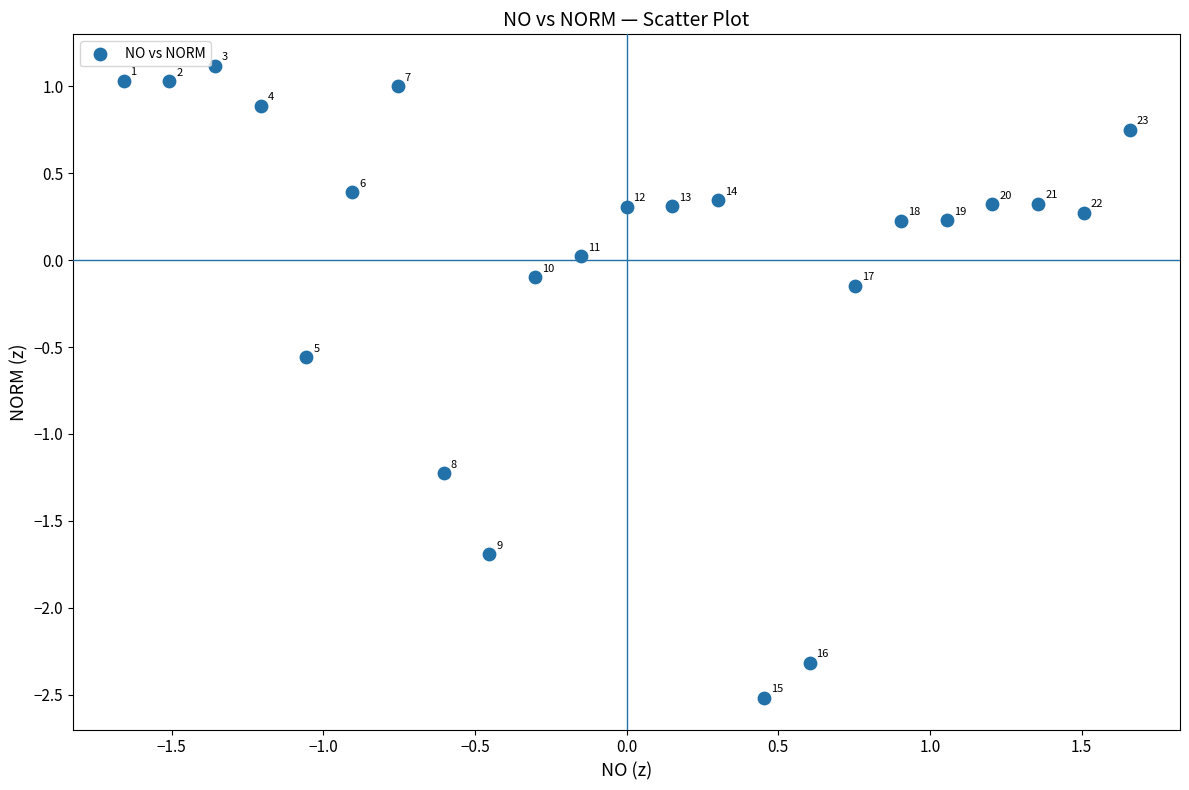

What is the range of Y values (max minus min)?

3.6